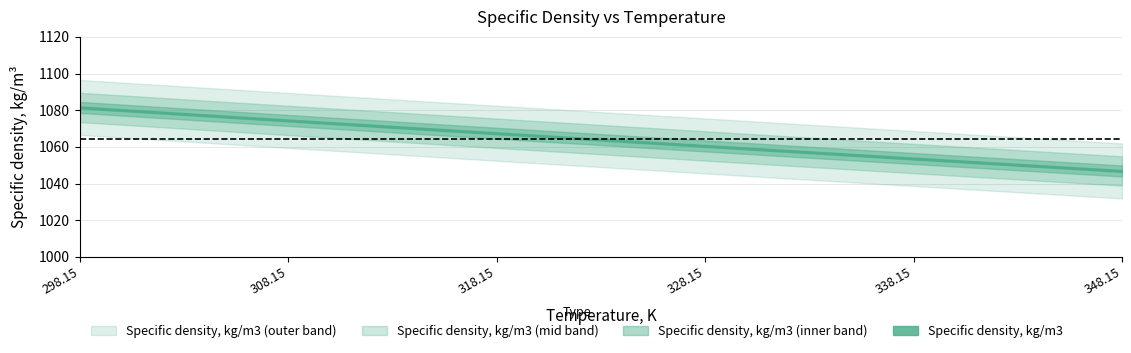

What is the label of the 4th point from the right?

318.15